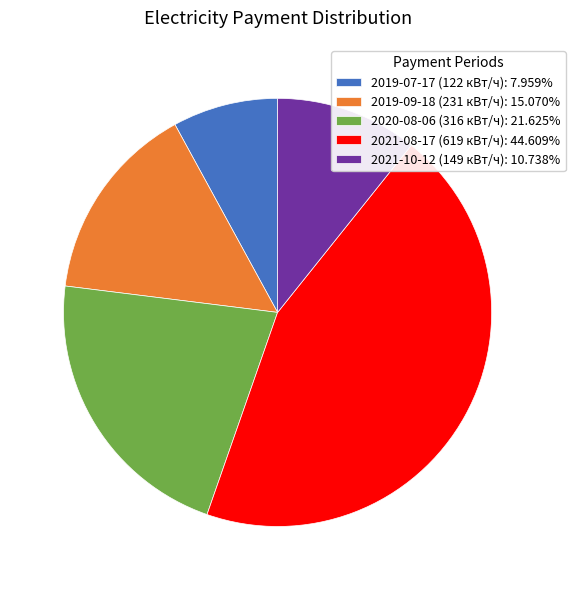

Does 2019-07-17 (122 кВт/ч): 7.959% represent more than half of the total?

No